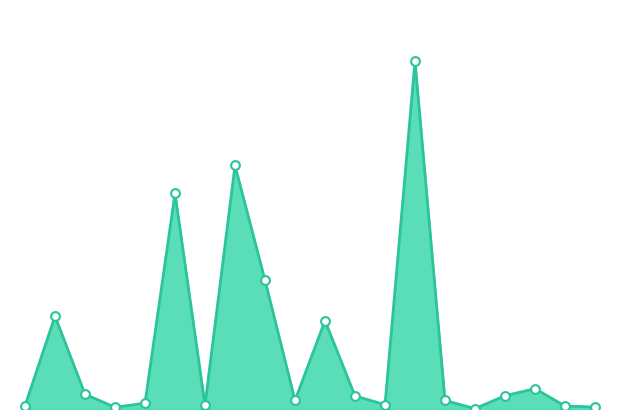

Approximately how many times larger is the value at איתמר compared to אזור?

0.1